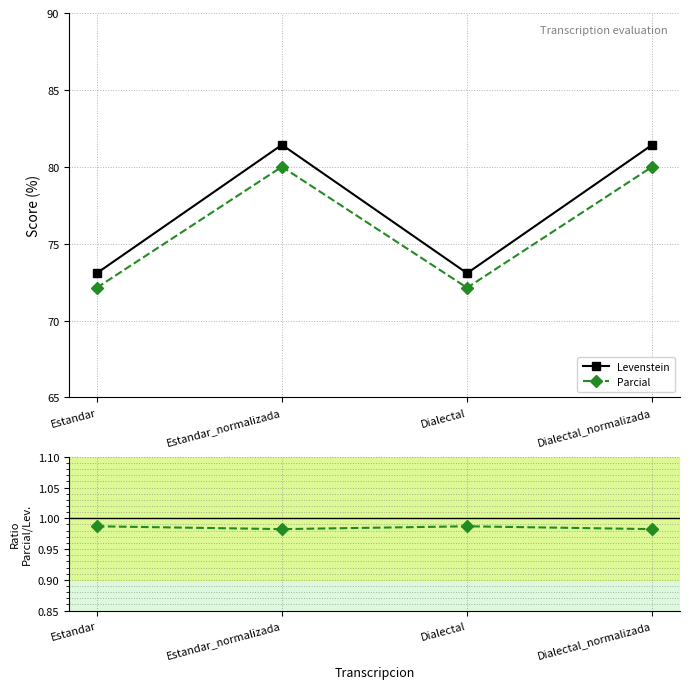

At which category does Parcial / Levenstein reach its first local valley?

Estandar_normalizada